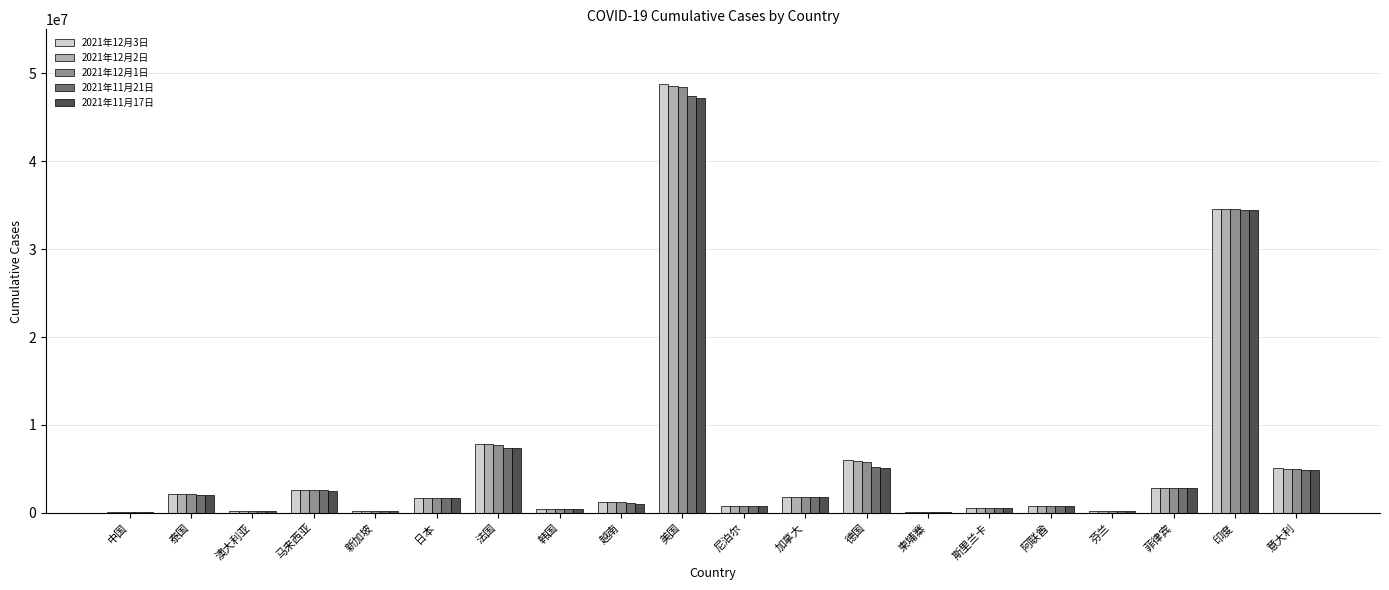

What is the average value of the 2021年12月1日 series?

5871841